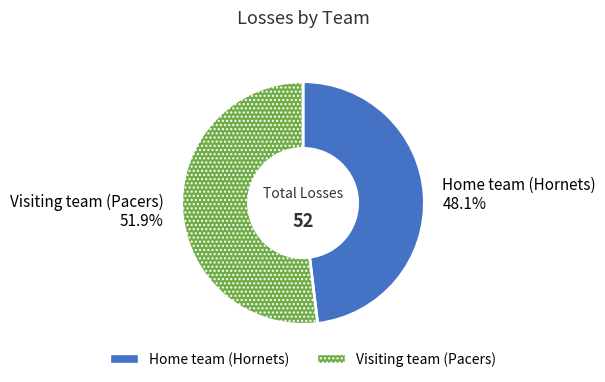

Do Home team (Hornets) and Visiting team (Pacers) together represent more than half of the pie?

Yes